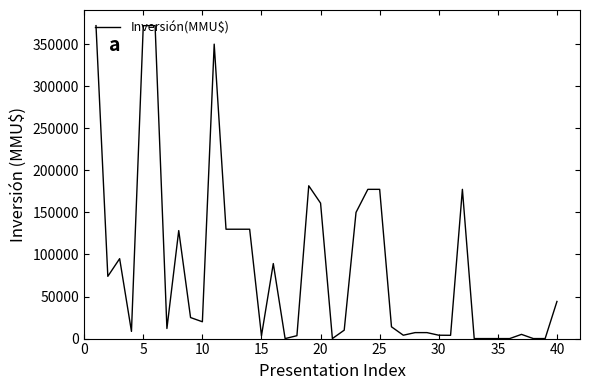

What is the greatest value displayed?

372000